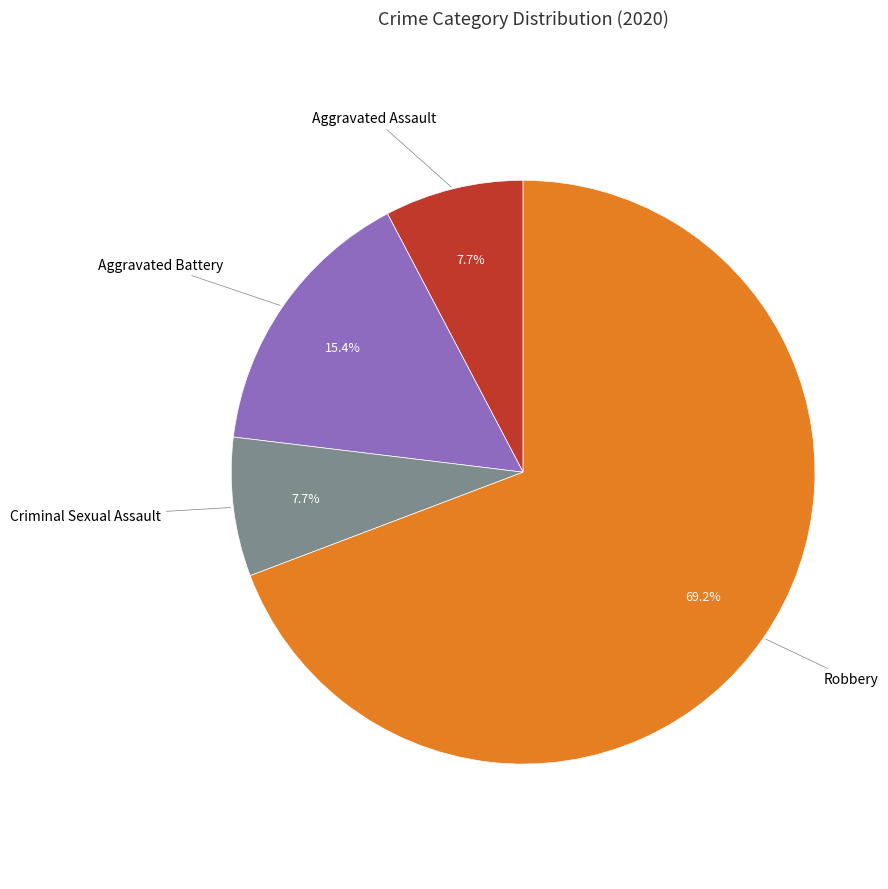

Count the number of slices in the pie.

4